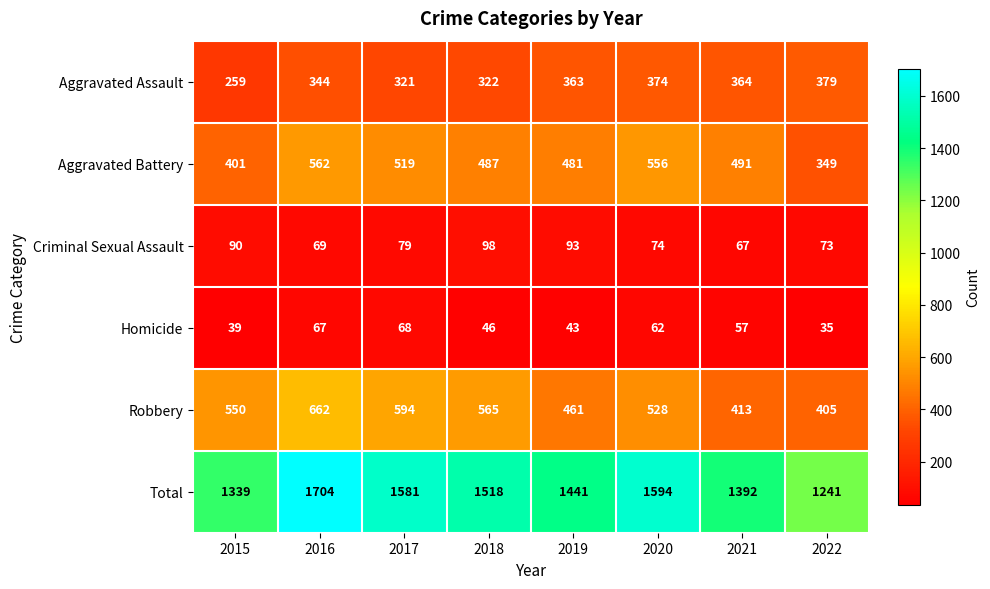

What is the difference between the maximum and second lowest values in the Aggravated Assault series?

58